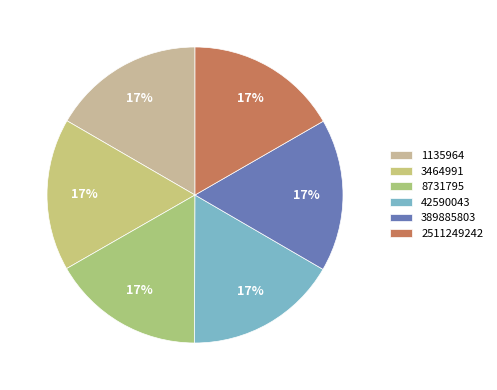

How many slices are in this pie chart?

6